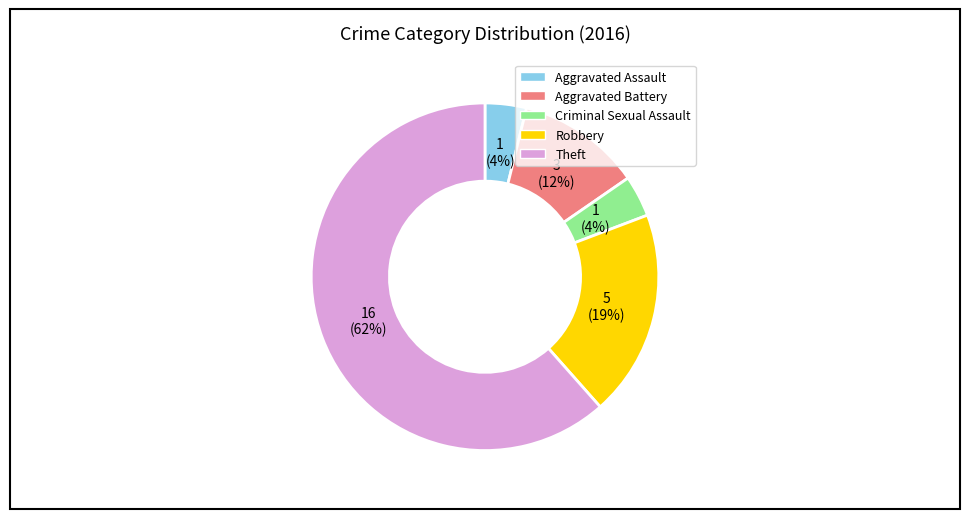

What is the largest slice in the pie chart?

Theft